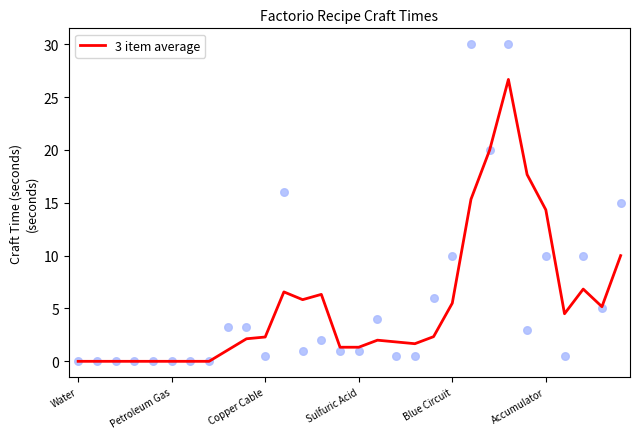

At which label is 3 item average closest to 13?

Accumulator